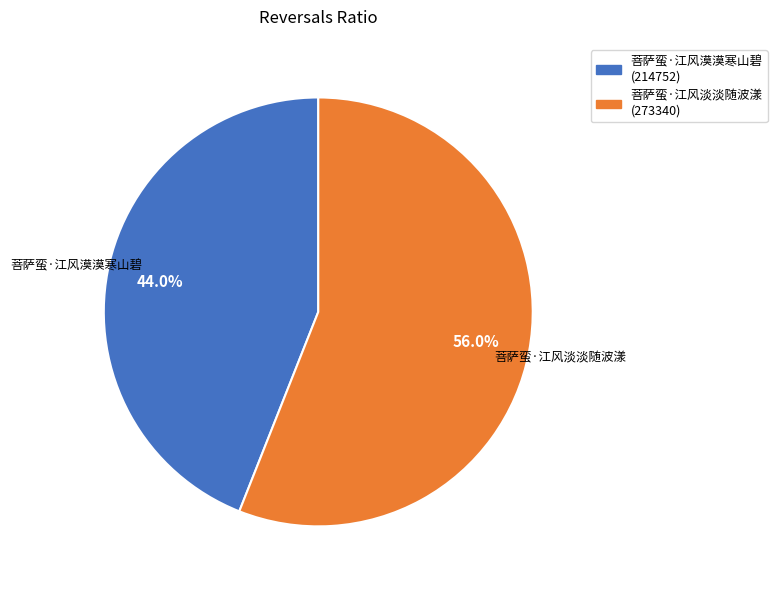

Which category has the biggest portion of the pie?

菩萨蛮·江风淡淡随波漾